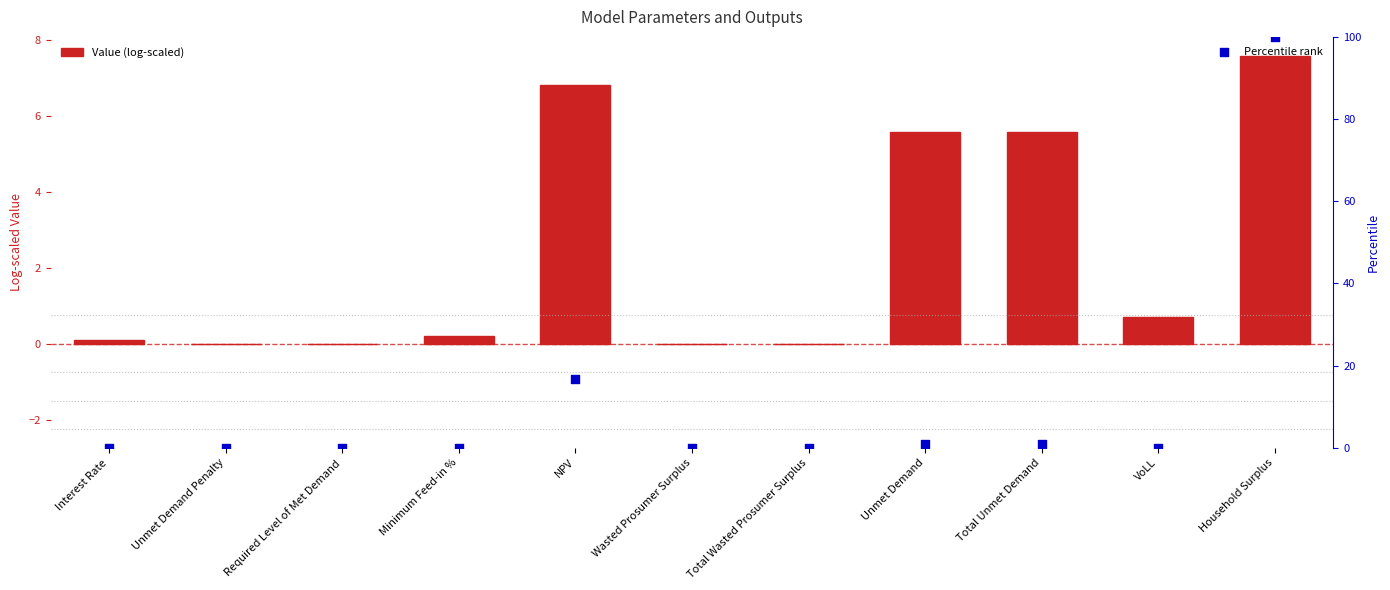

Which series has the largest Y range (max minus min)?

Percentile rank